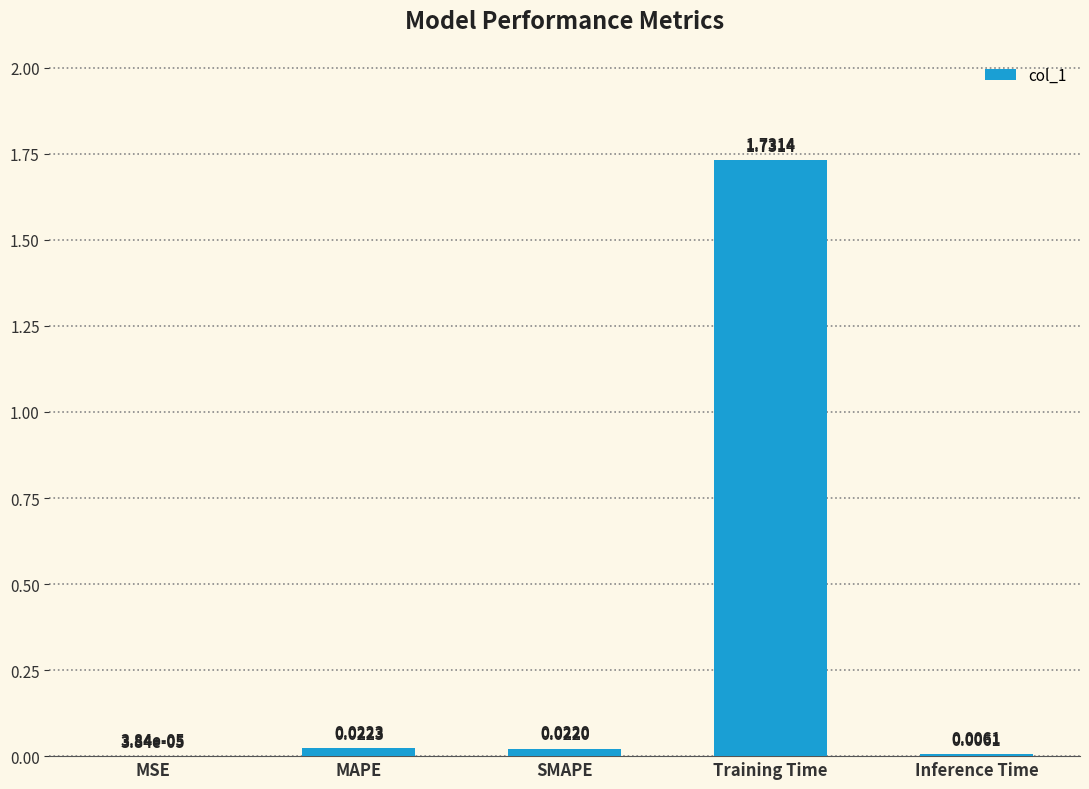

Which label corresponds to the largest value in the chart?

Training Time